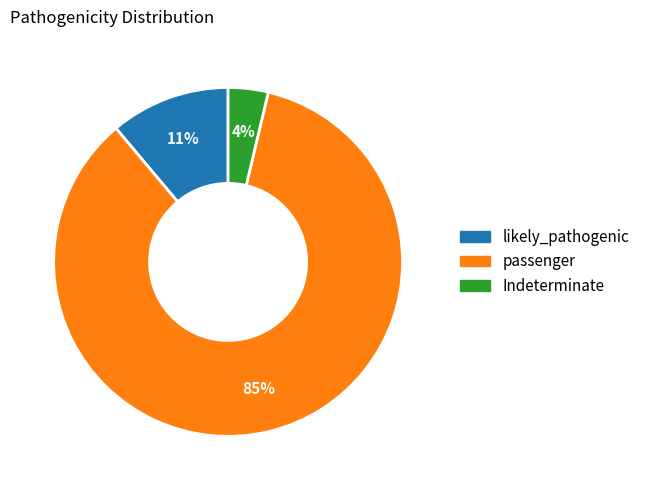

Rank the categories by value from lowest to highest.

Indeterminate, likely_pathogenic, passenger